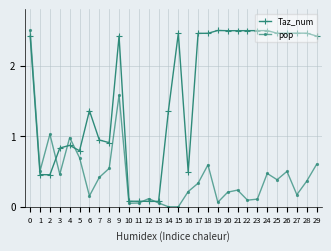

What is the total value across all series at 9?

4.0